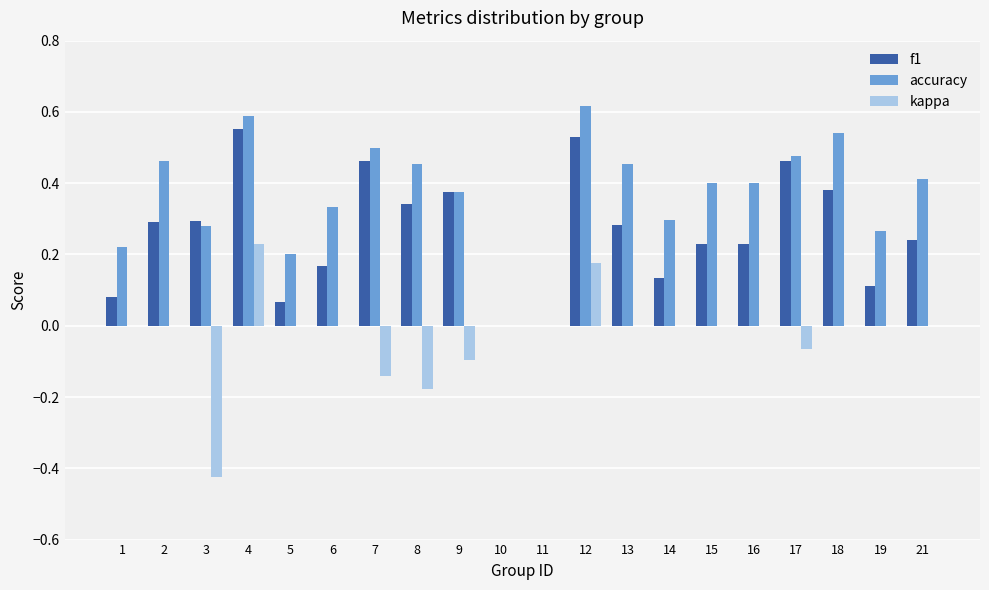

Which series changed the most between 3 and 21?

kappa